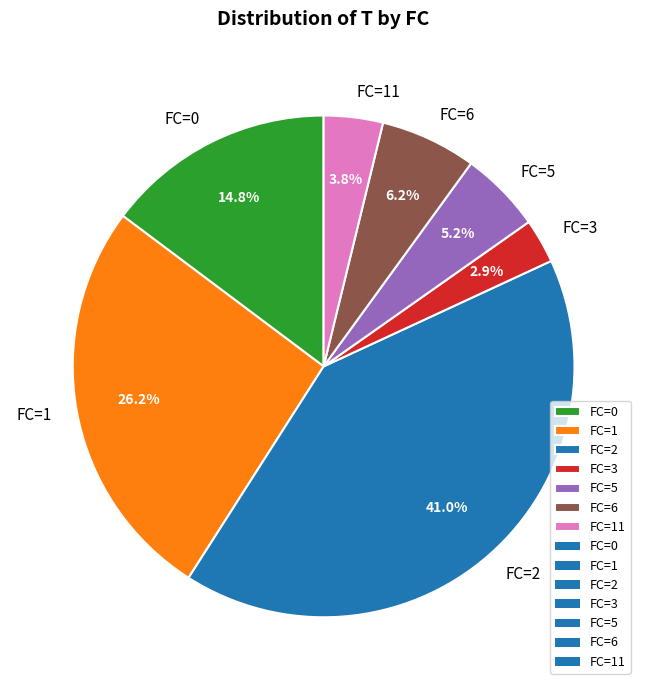

Rank the categories by value from highest to lowest.

FC=2, FC=1, FC=0, FC=6, FC=5, FC=11, FC=3